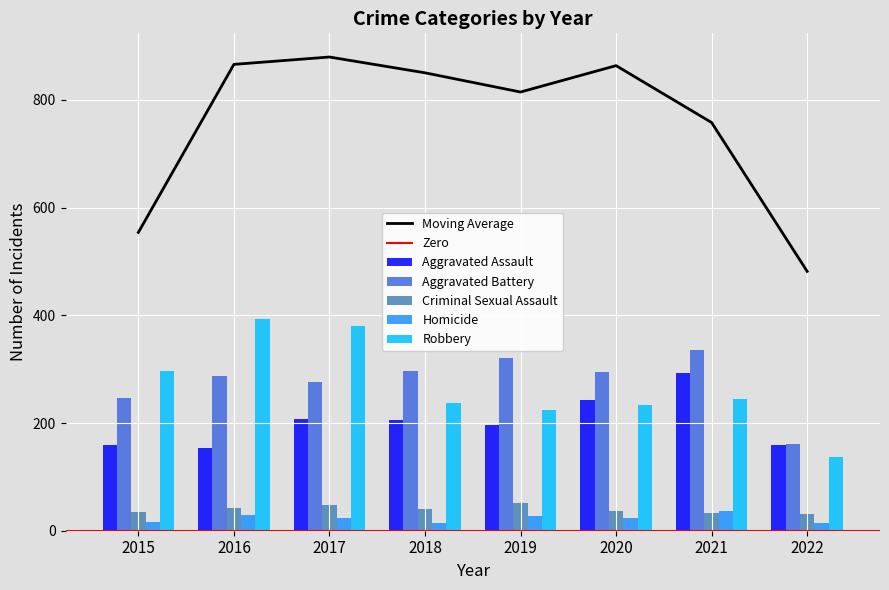

What is the approximate value of Criminal Sexual Assault at 2018?

40